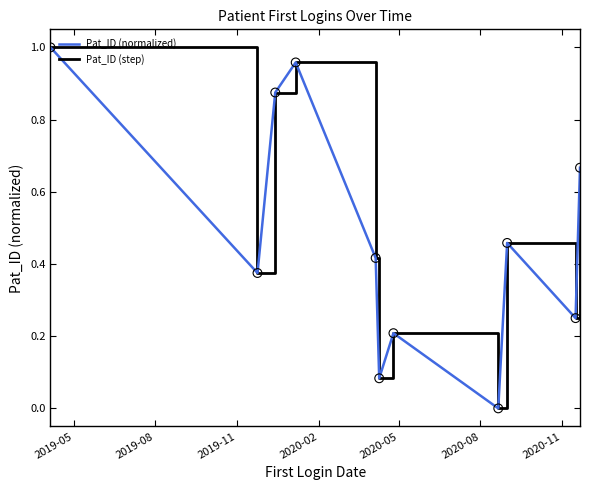

What are all the series names shown in the legend?

Pat_ID (normalized), Pat_ID (step)